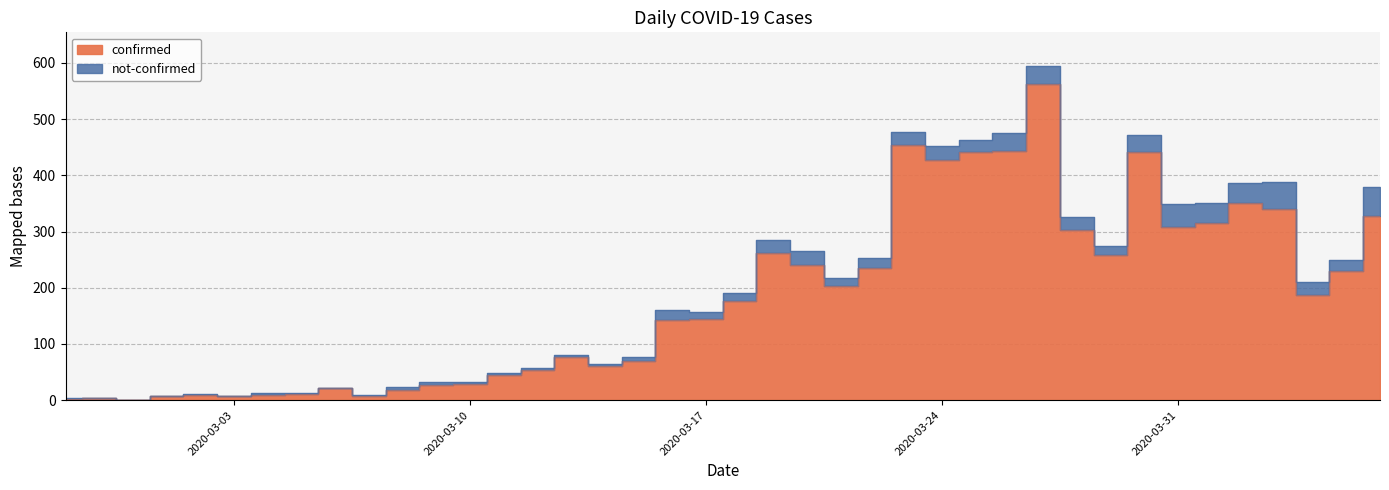

Between 2020-04-03 and 2020-03-03, which is larger?

2020-04-03